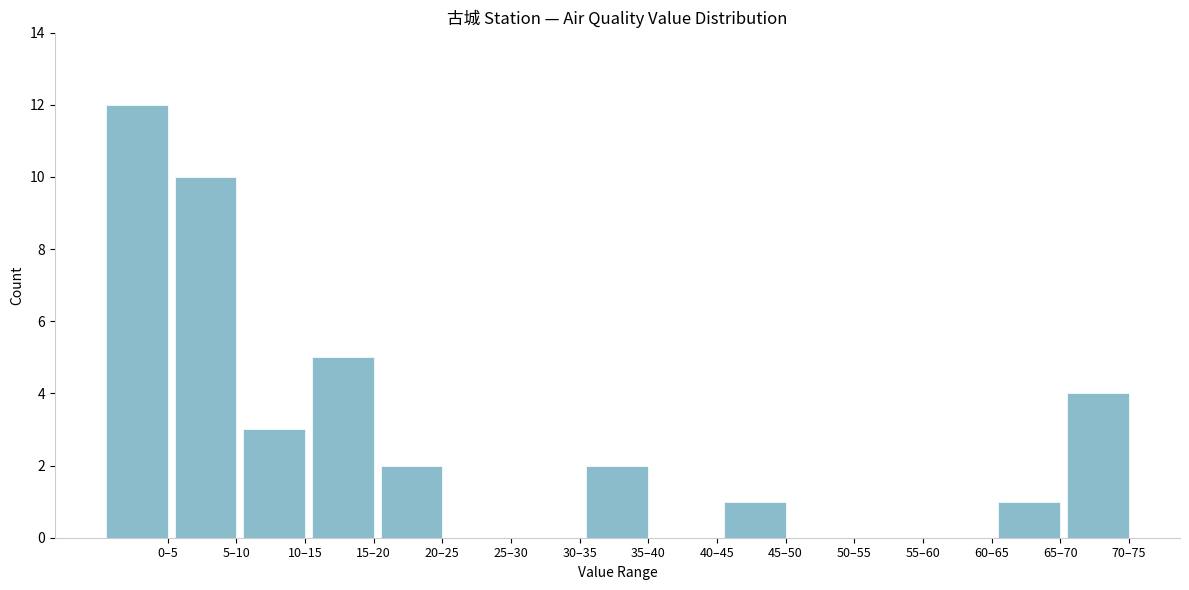

Reading left to right, extract all data points from this chart.

0–5=12	5–10=10	10–15=3	15–20=5	20–25=2	25–30=0	30–35=0	35–40=2	40–45=0	45–50=1	50–55=0	55–60=0	60–65=0	65–70=1	70–75=4